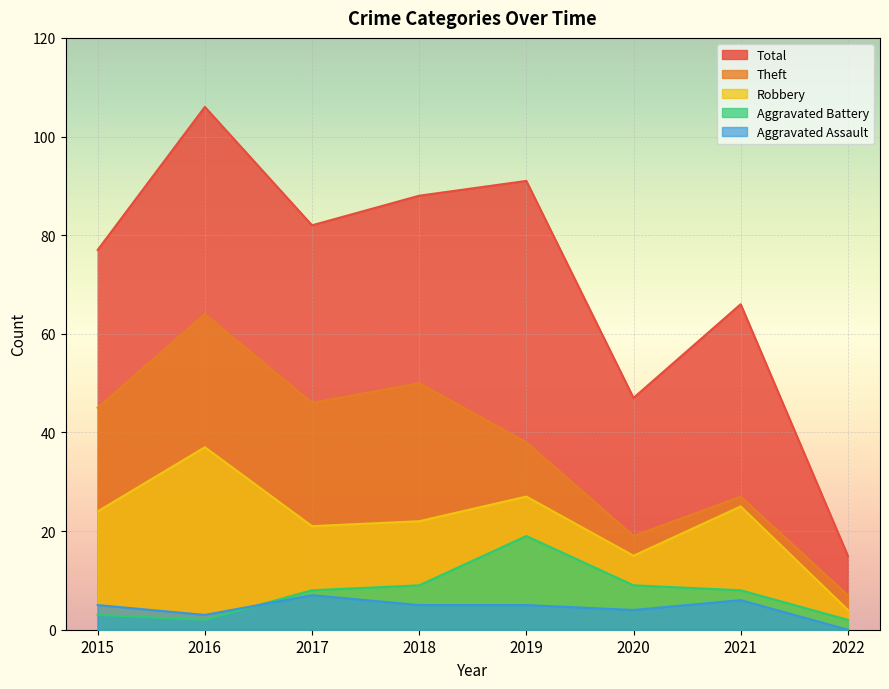

What is the spread (max minus min) of values at 2016?

104